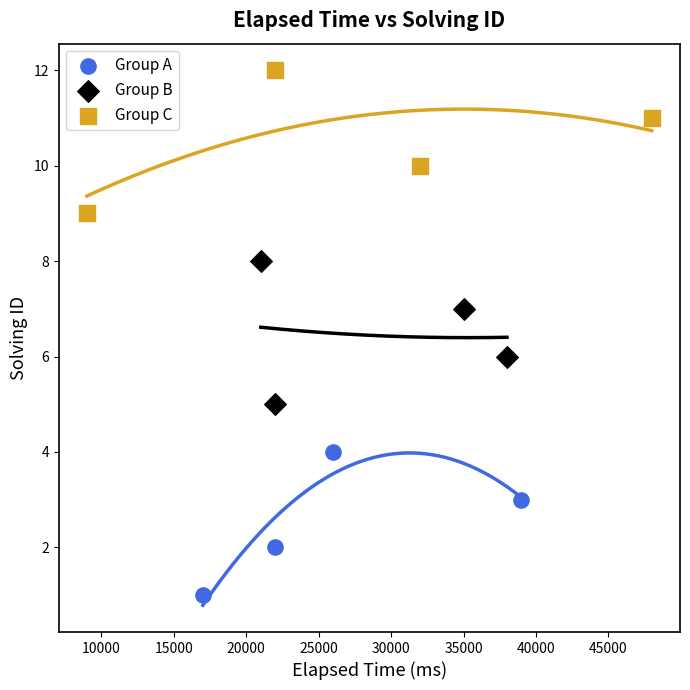

Which series reaches the minimum Y coordinate?

Group A